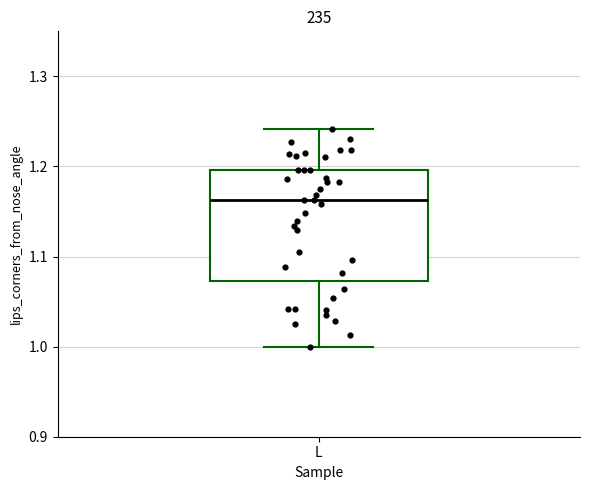

Where does the median line of the box for L sit on the y-axis? The values are not printed on the chart, so give them approximately, as read against the axis.

1.16